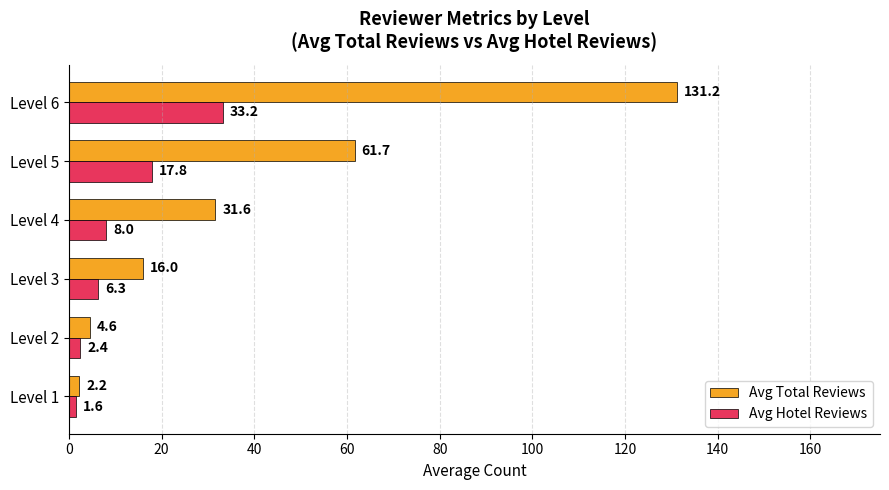

The value of Avg Total Reviews at Level 4 is 20.8. True or false?

False